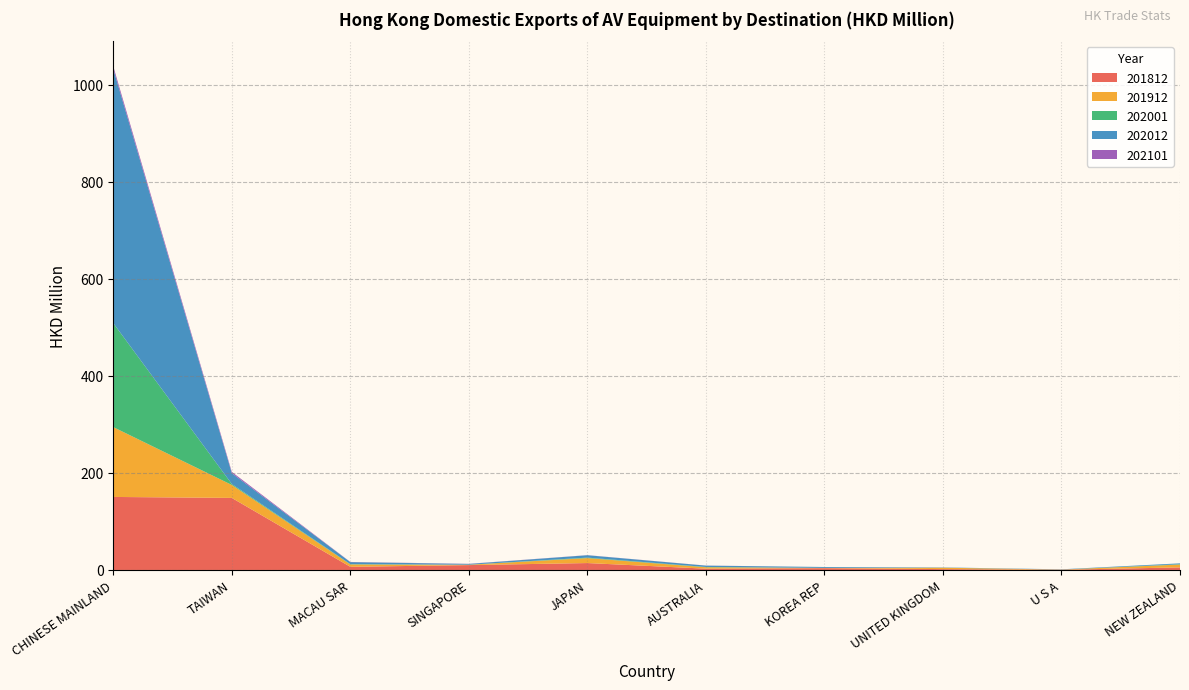

Reading right to left, transcribe all the data shown in this chart.

201812: 5.3	0.4	1.8	3.7	2.7	14.2	10.1	6.5	148.4	150.4
201912: 5.9	0.4	2.9	0.5	2.9	10.2	0.7	4.9	26.7	143.8
202001: 0.7	0.0	0.0	0.1	0.6	1.0	0.1	0.6	1.9	214.2
202012: 1.8	0.6	0.6	1.8	2.8	4.9	1.6	4.2	22.3	523.6
202101: 0.0	0.0	0.0	0.0	0.1	0.2	0.3	0.3	2.6	5.5